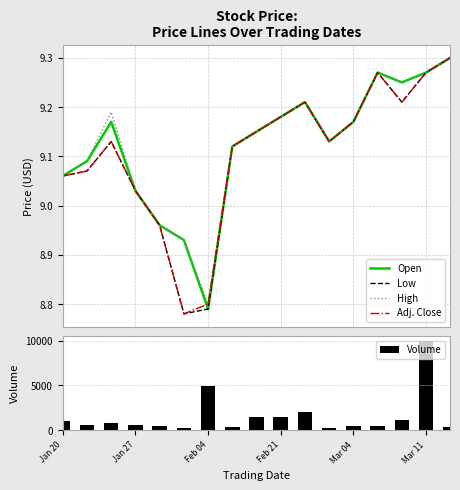

What is the smallest value displayed?

8.8